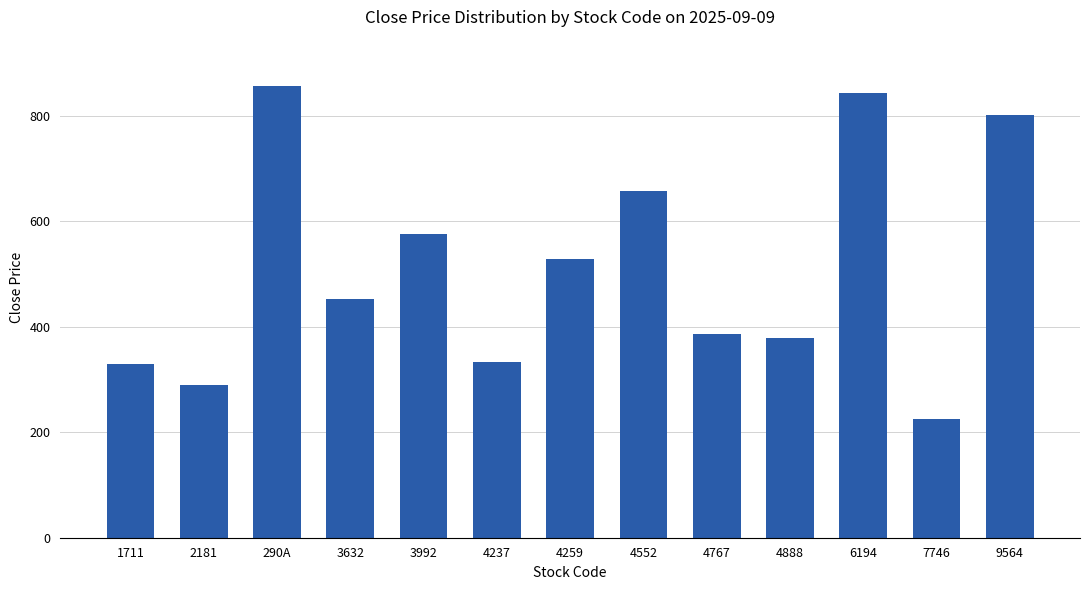

What is the minimum value shown in the chart?

225.0